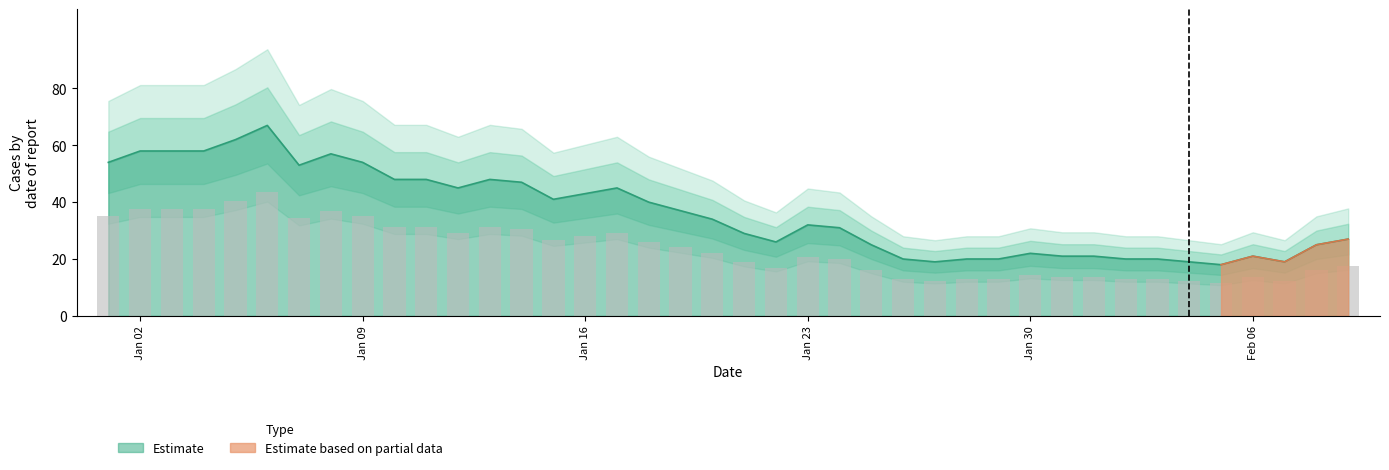

Where does the data first go above 22?

Jan 02